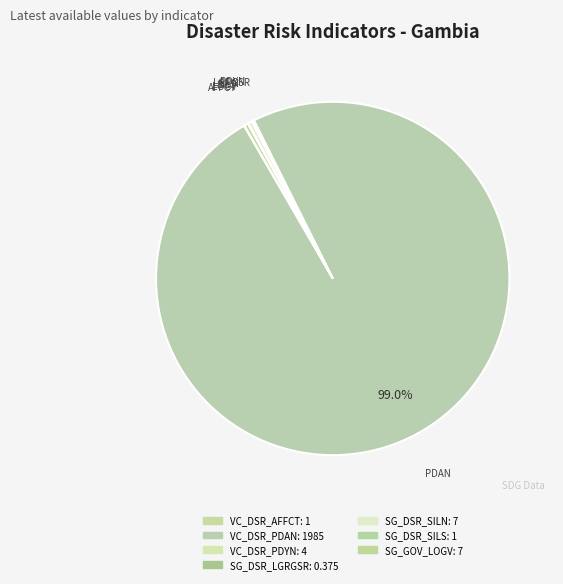

Is there any slice that represents more than half of the pie?

Yes